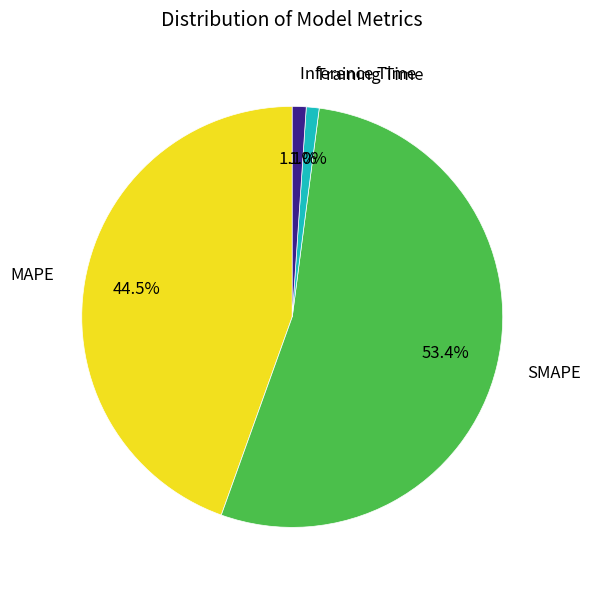

The Inference Time slice represents 11% of the pie. True or false?

False